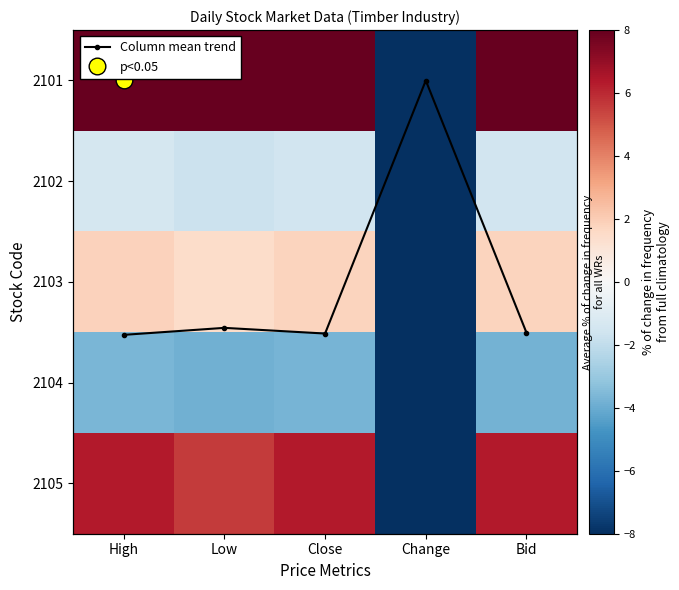

At Low, list the series in order from smallest to largest.

2104, 2102, 2103, Column mean trend, 2105, 2101